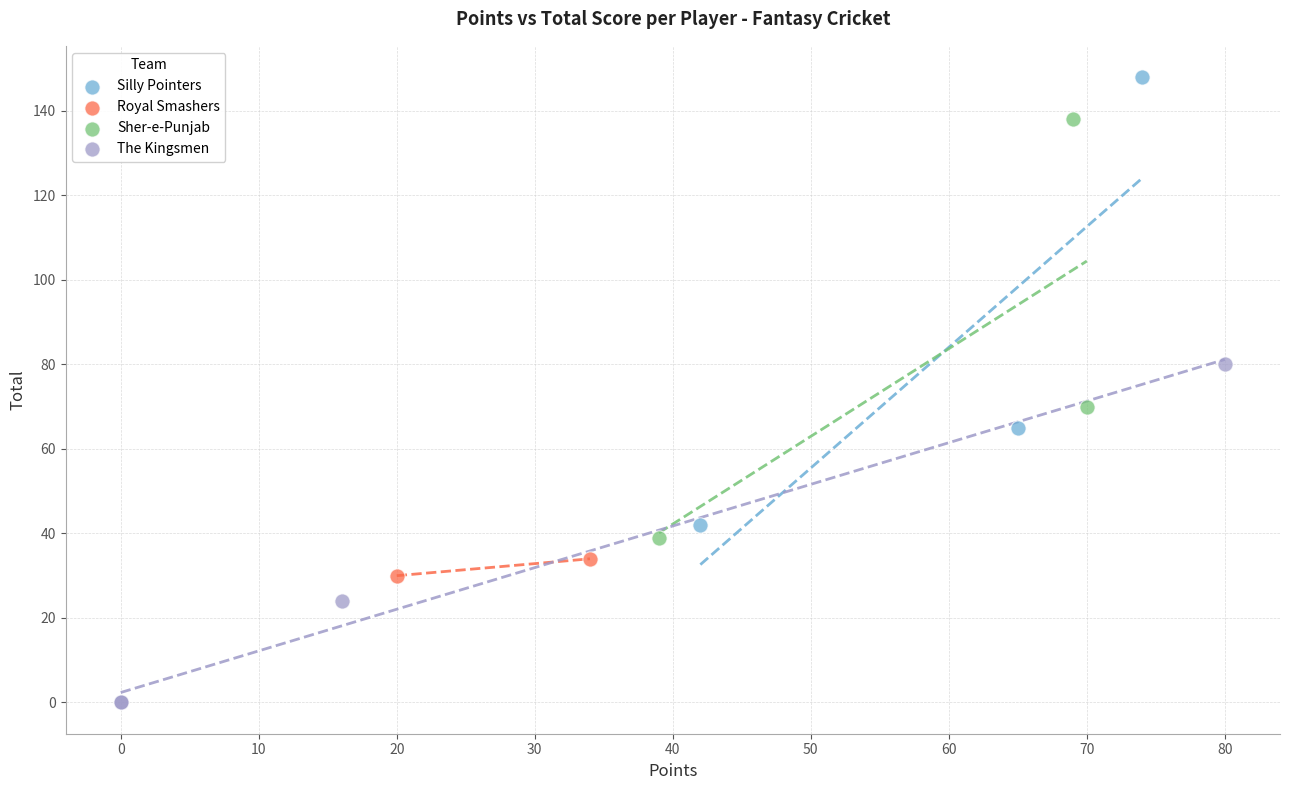

Which series has the largest Y range (max minus min)?

Silly Pointers